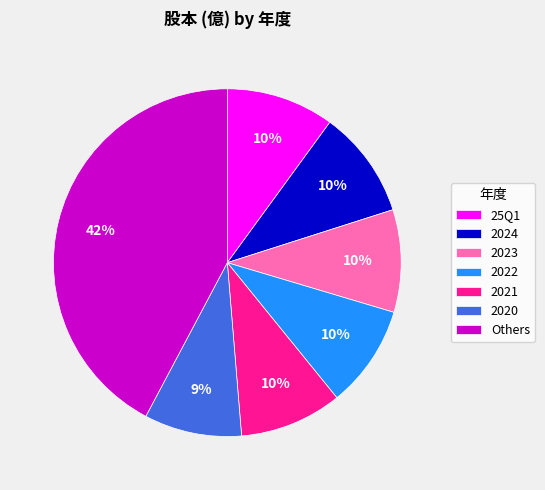

To the nearest percent, what portion does 2021 represent?

10%